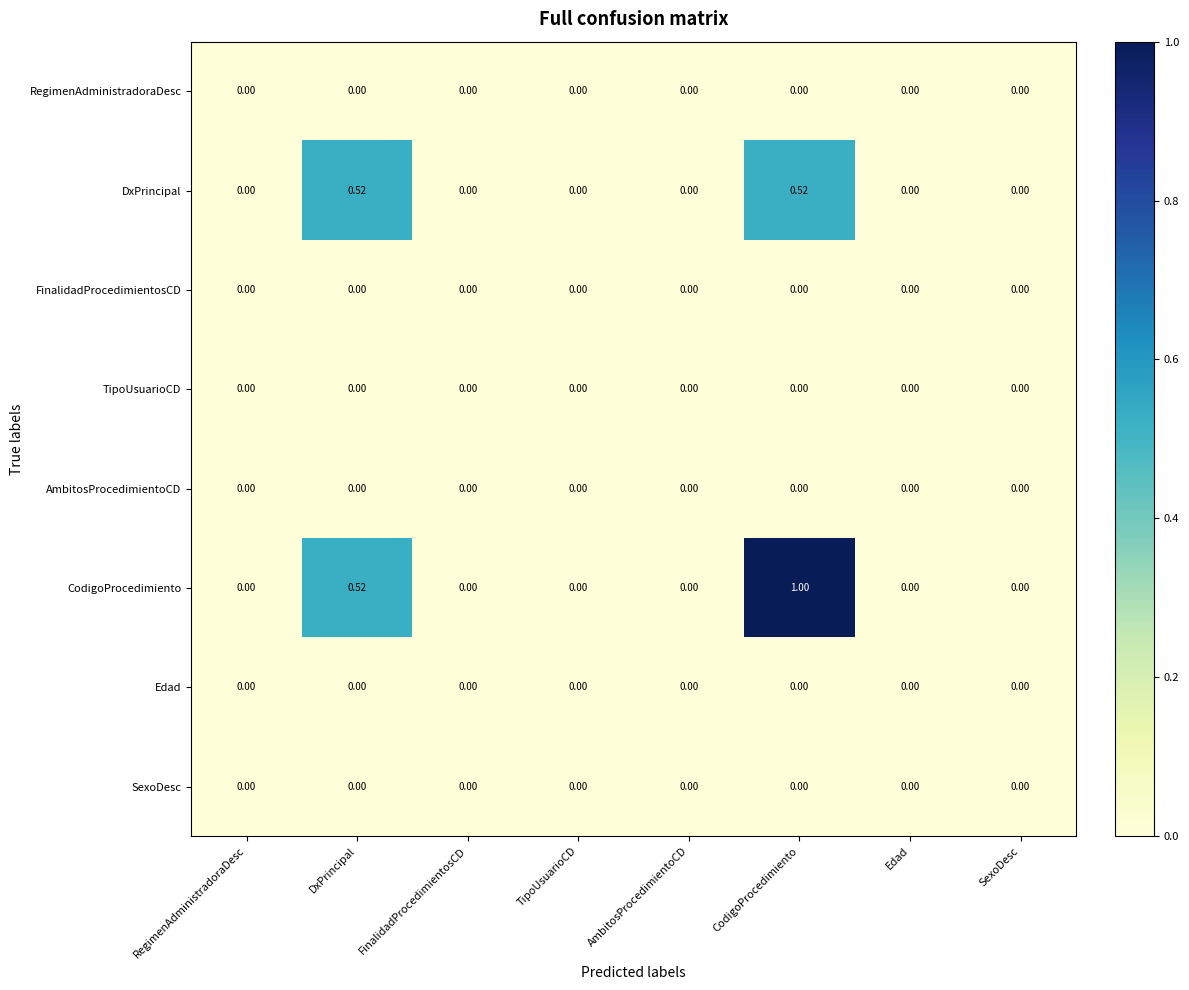

Which series has the widest spread of values?

CodigoProcedimiento